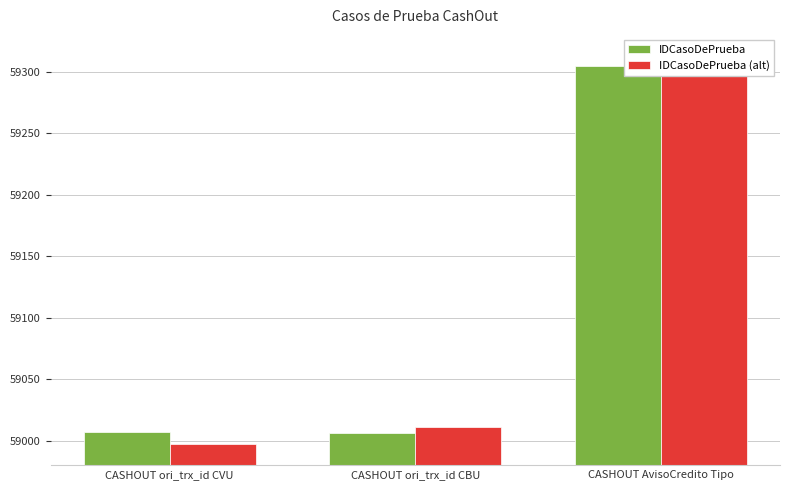

True or false: IDCasoDePrueba has a value of 83325 at CASHOUT ori_trx_id CVU.

False